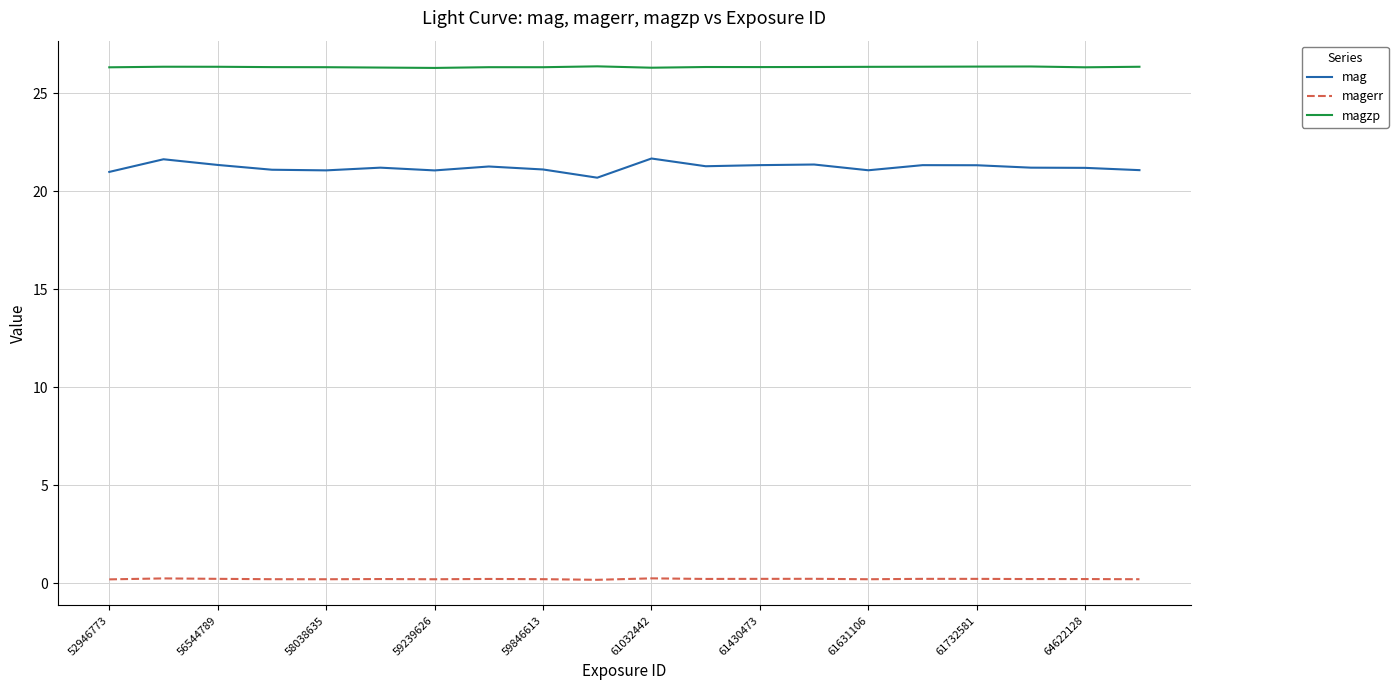

Rank the series by their average value, from highest to lowest.

magzp, mag, magerr